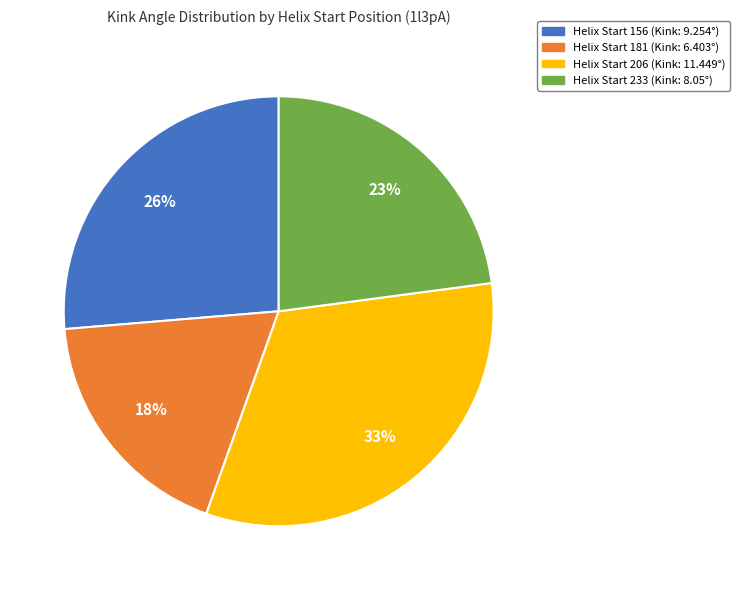

What is the smallest slice in the pie chart?

Helix Start 181 (Kink: 6.403°)